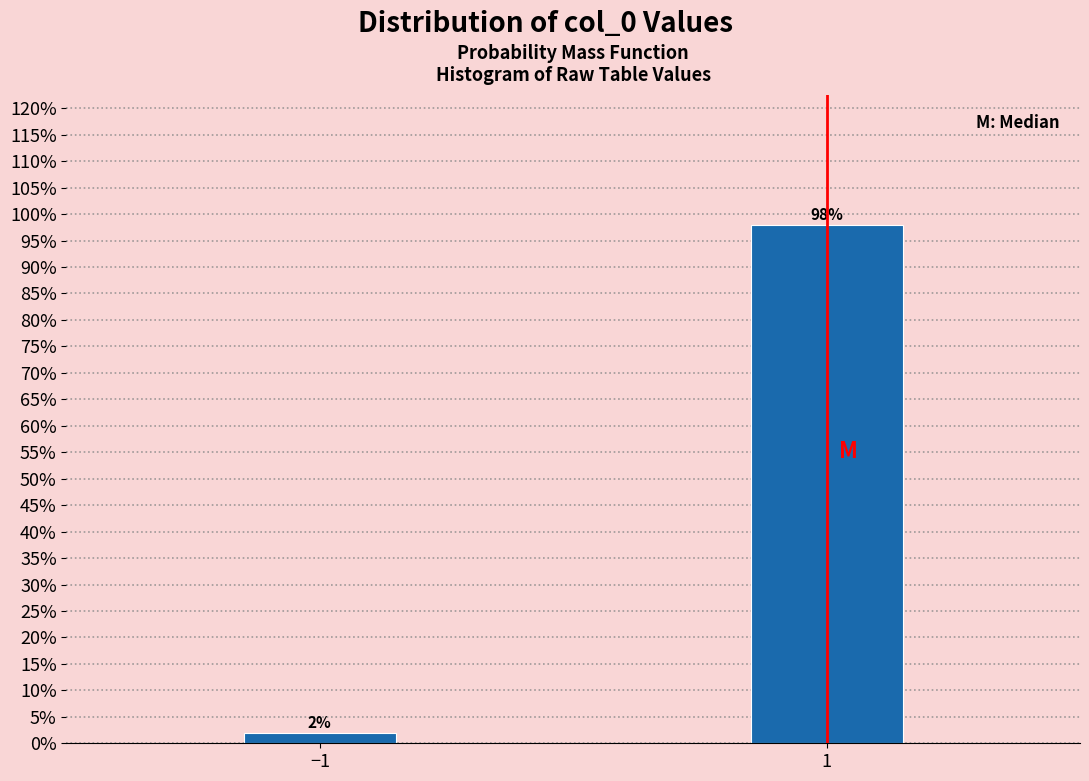

Reading left to right, list all the values displayed in this chart.

2.0	98.0